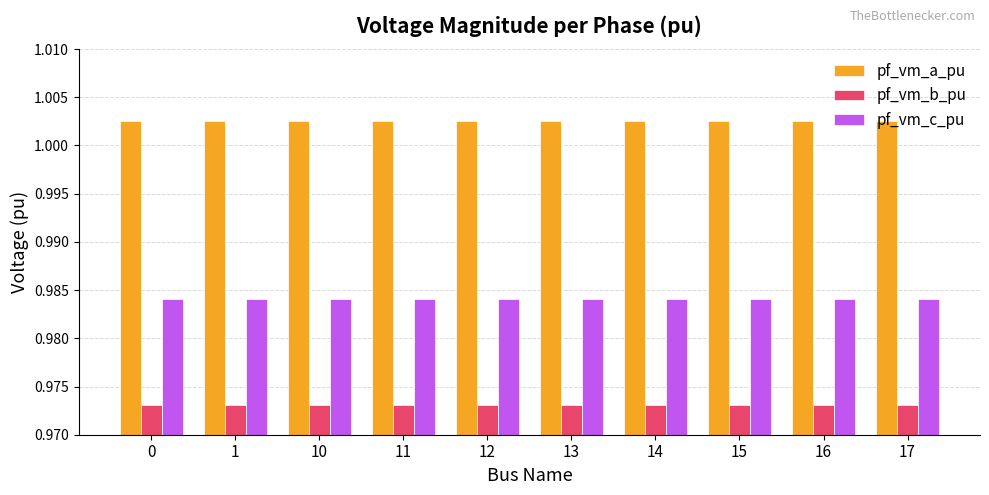

Is the value of pf_vm_a_pu at 11 greater than the value of pf_vm_c_pu at 16?

Yes